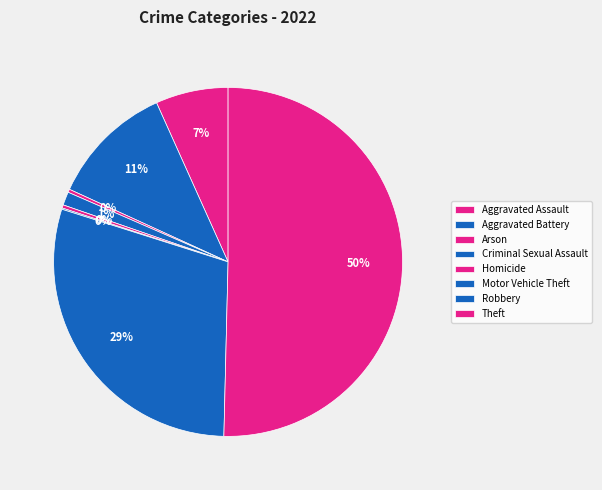

What percentage is NOT represented by Arson?

99.7%